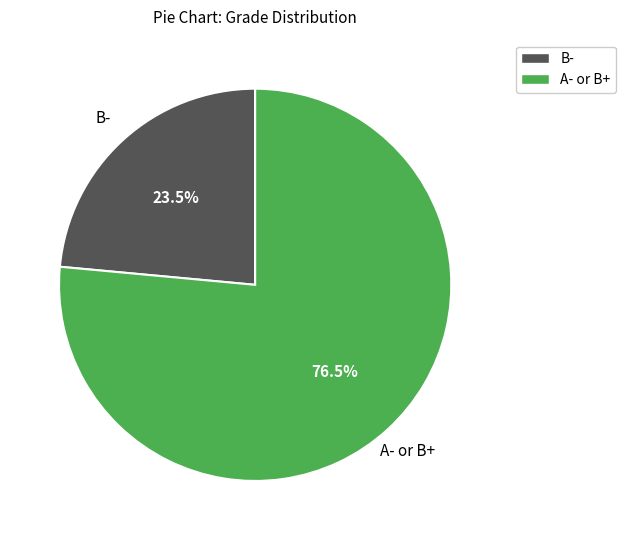

Does any single category account for the majority?

Yes